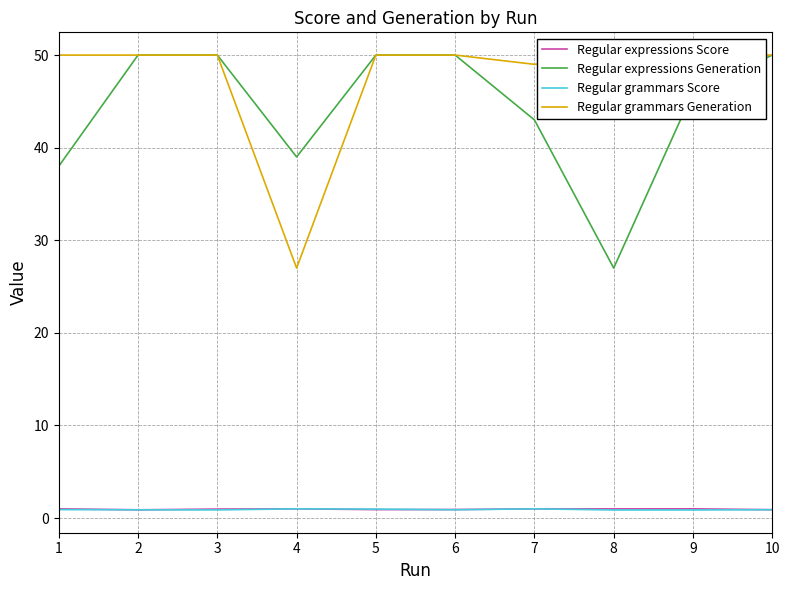

At 9, list the series in order from smallest to largest.

Regular grammars Score, Regular expressions Score, Regular expressions Generation, Regular grammars Generation